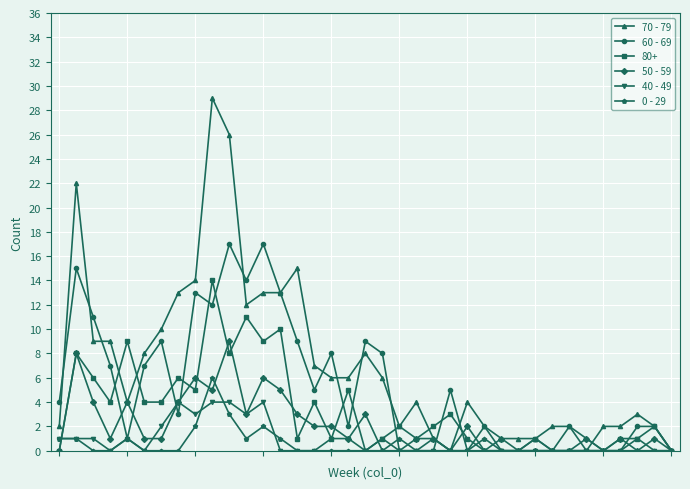

True or false: 80+ has more than 2 interior local peaks.

True